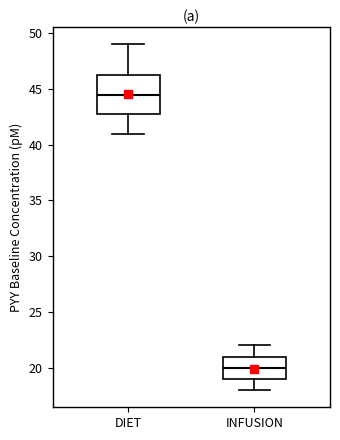

Reading left to right, read every box against the y-axis: the position of its median line, the range the box covers, and the ends of its whiskers. The values are not printed on the chart, so give them approximately, as read against the axis.

DIET: median 44.5, box 43.0 to 46.5, whiskers 41.0 to 49.0
INFUSION: median 20.0, box 19.0 to 21.0, whiskers 18.0 to 22.0